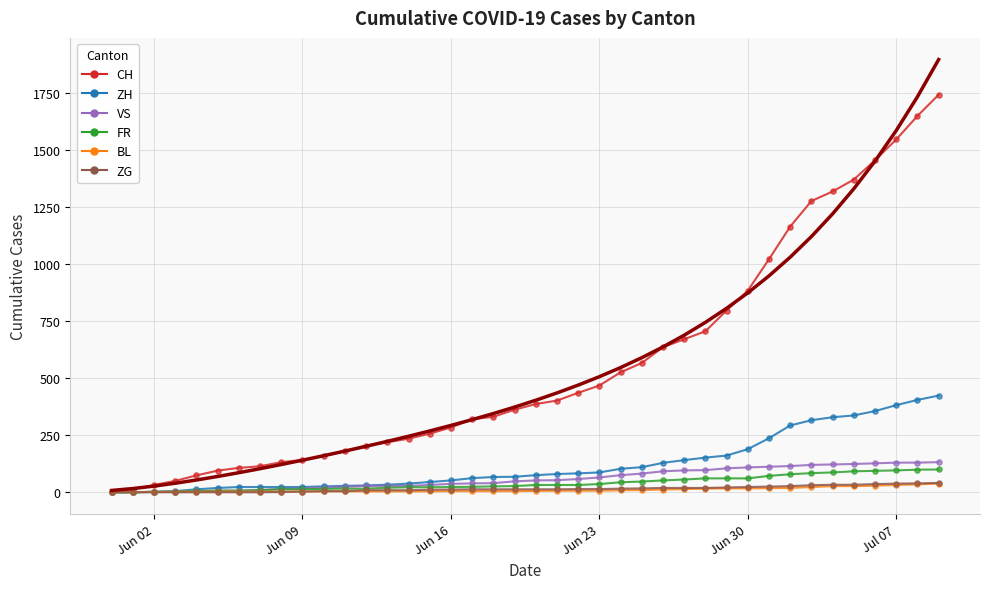

What are all the series names shown in the legend?

CH, ZH, VS, FR, BL, ZG